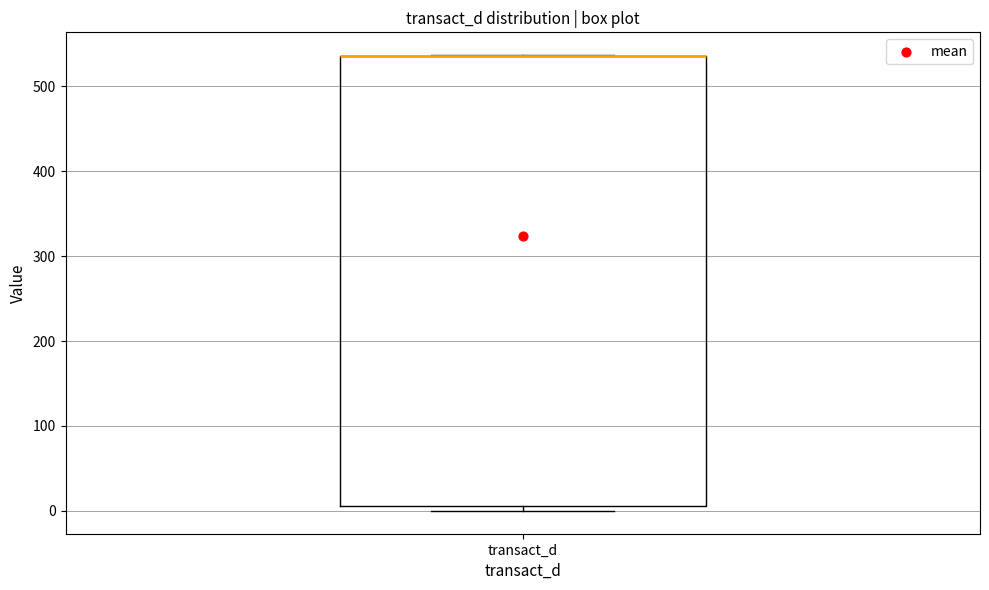

Transcribe this box plot: give where the median line is, the range the box spans, and where the two whiskers end, as read against the y-axis. The values are not printed on the chart, so give them approximately, as read against the axis.

median 540 (drawn on the box's upper edge), box 10 to 540, whiskers 0 to 540